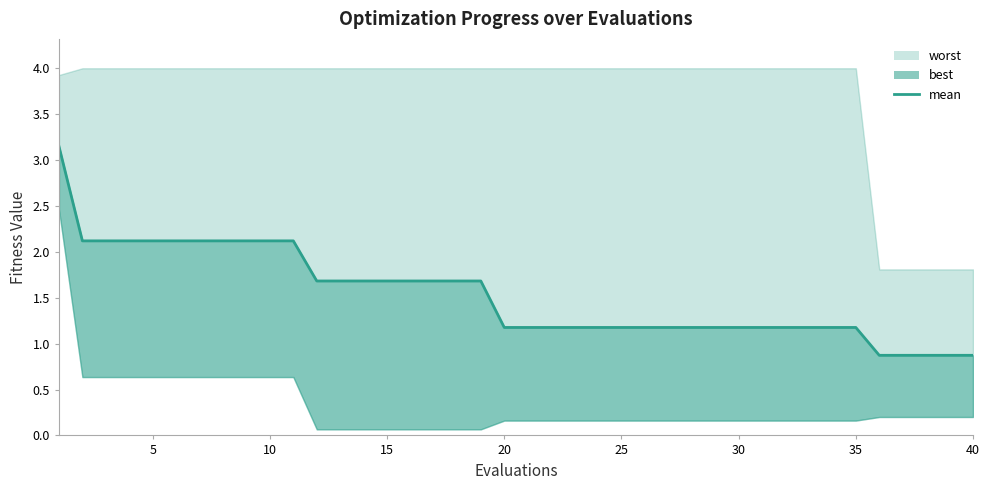

How many data points are above 1?

35